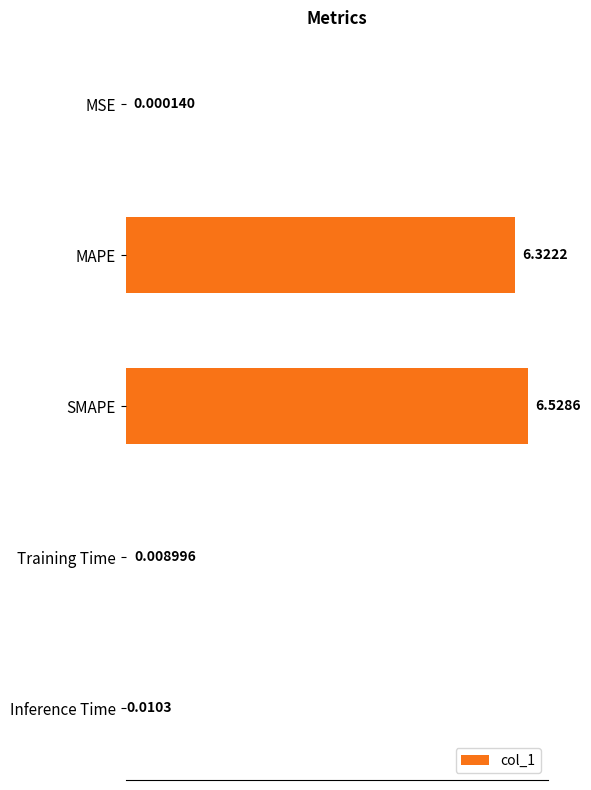

Between MAPE and Training Time, which is larger?

MAPE